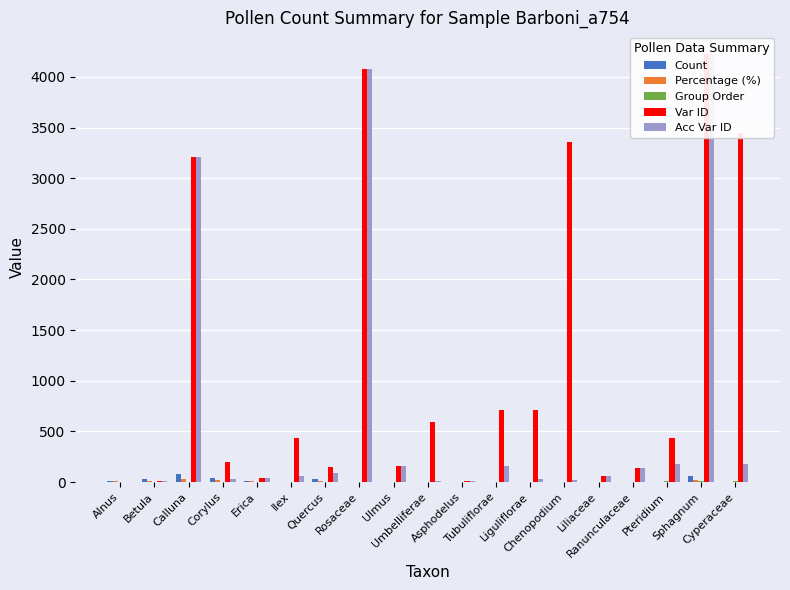

Count the Group Order values in the range 0 to 5.

16